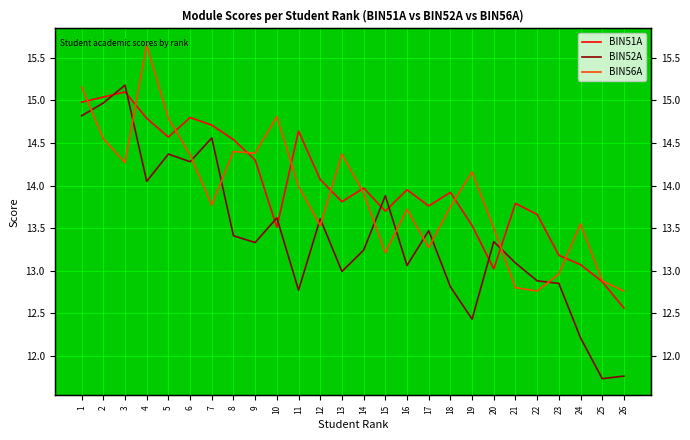

Where is BIN52A nearest to the value 13?

13